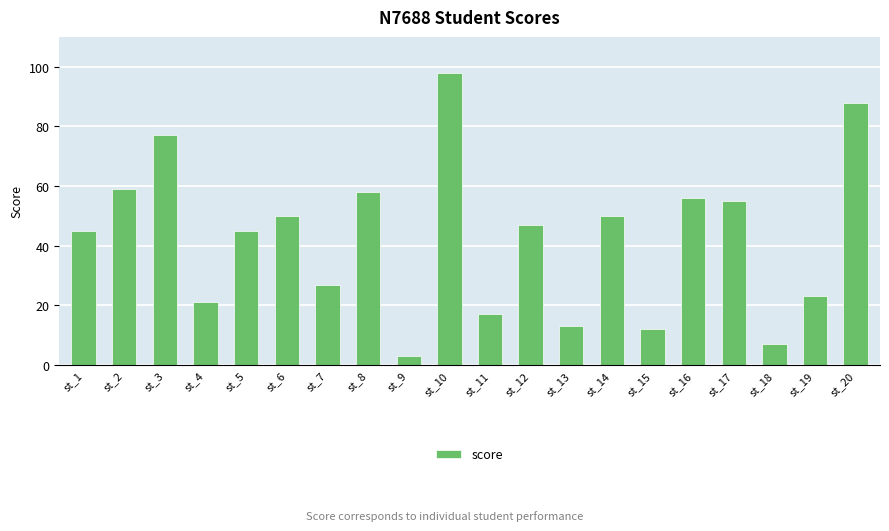

Reading right to left, what are all the values shown in this chart?

88	23	7	55	56	12	50	13	47	17	98	3	58	27	50	45	21	77	59	45